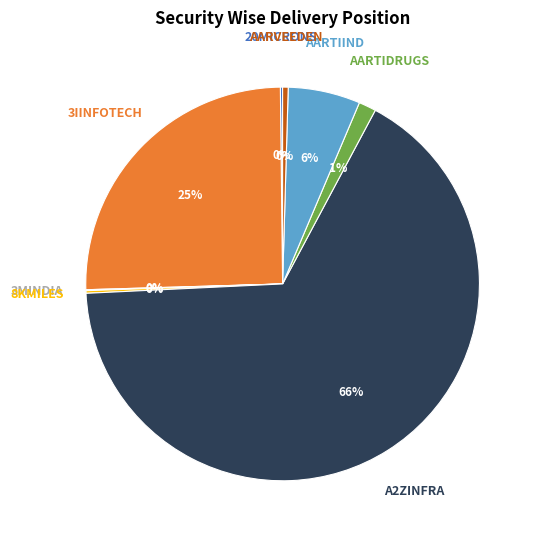

The A2ZINFRA slice represents 78% of the pie. True or false?

False